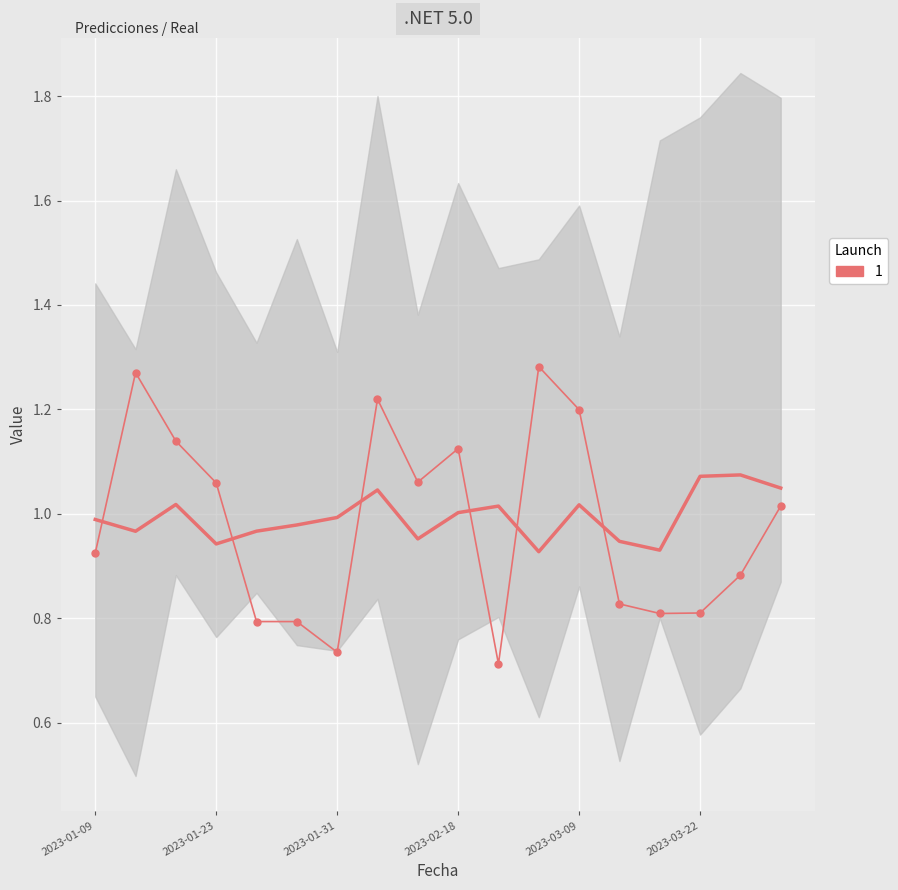

How many data points in real are less than 1?

9